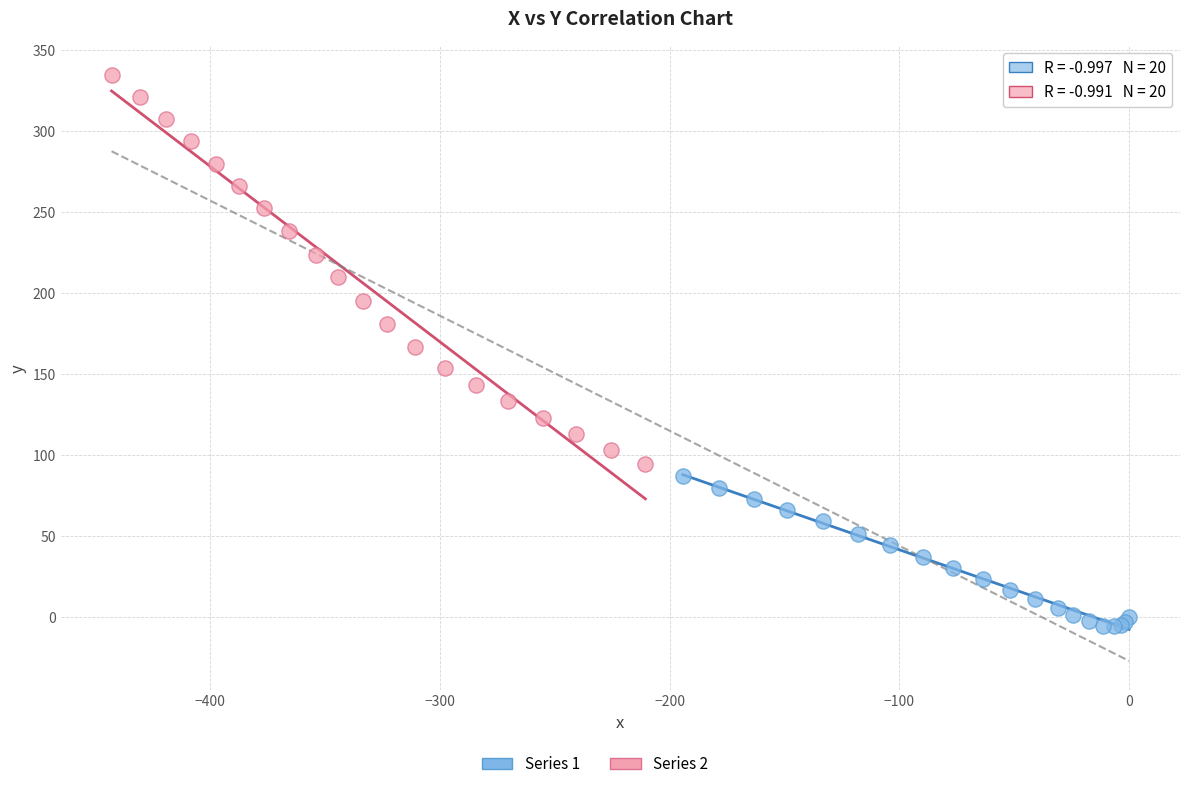

Which series contains the highest Y value?

Series 2